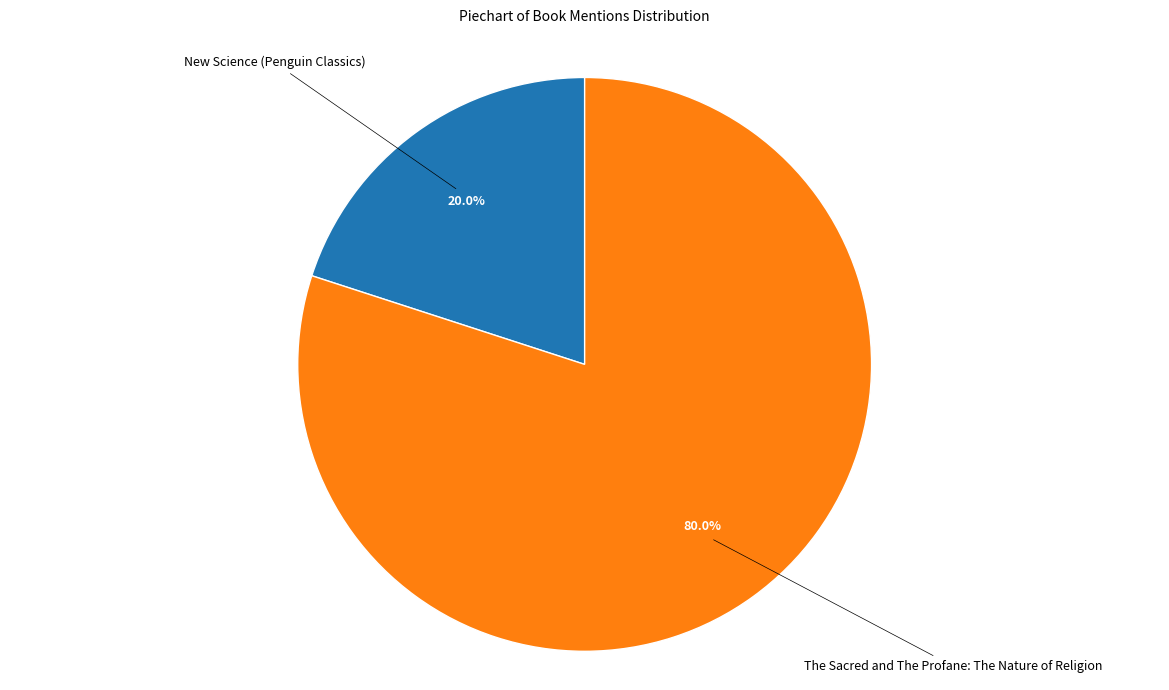

To the nearest percent, what is the difference between the New Science (Penguin Classics) and The Sacred and The Profane: The Nature of Religion slice percentages?

60%